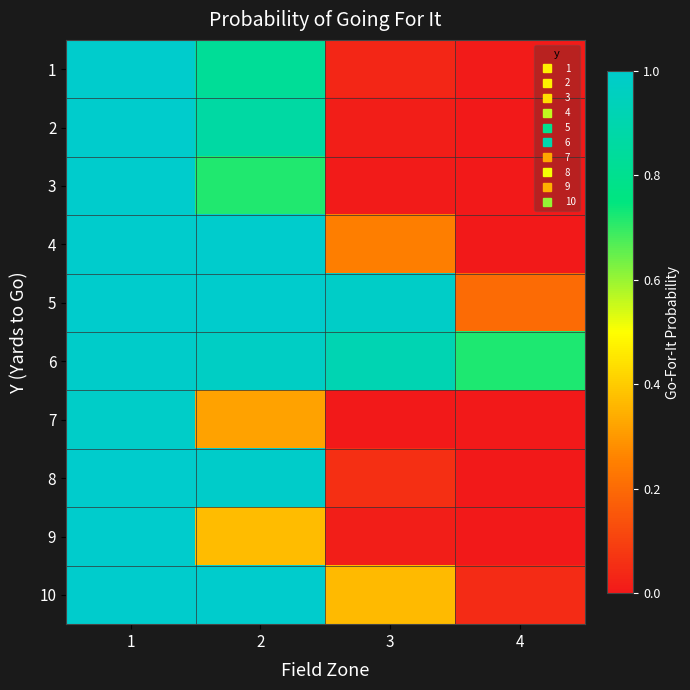

Which has a higher value, 4 or 2?

2